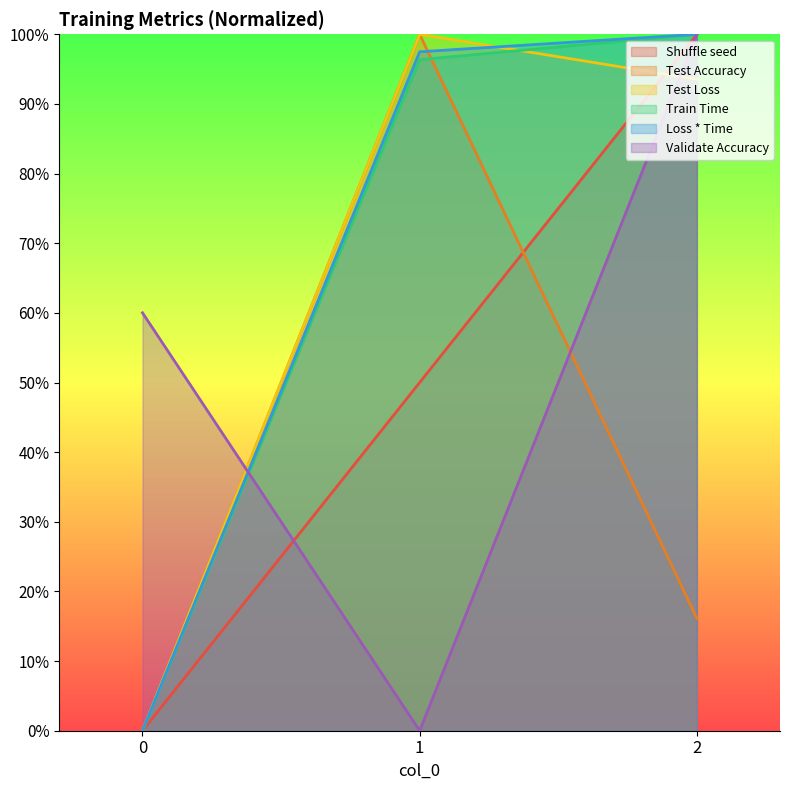

True or false: Train Time has a value of -0.5 at 0.

False